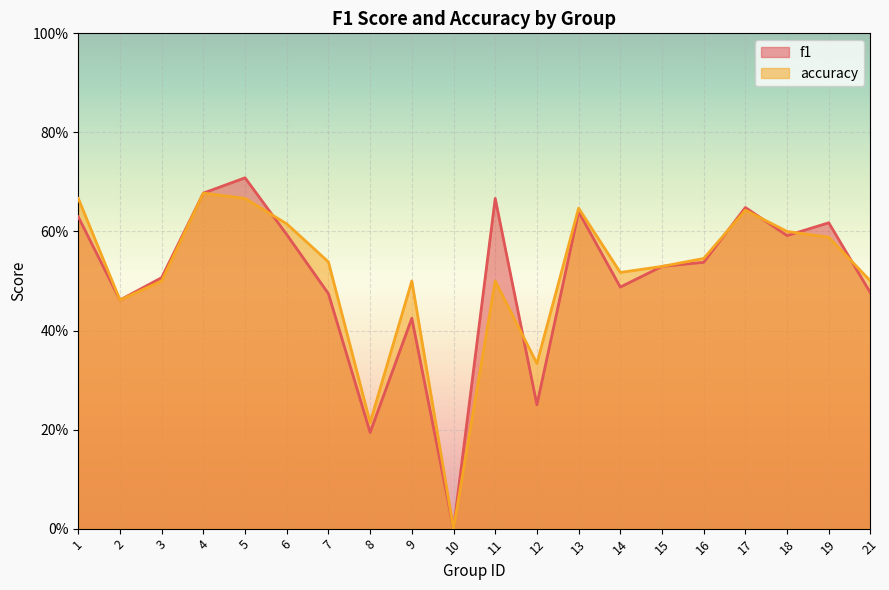

What are all the series names shown in the legend?

f1, accuracy